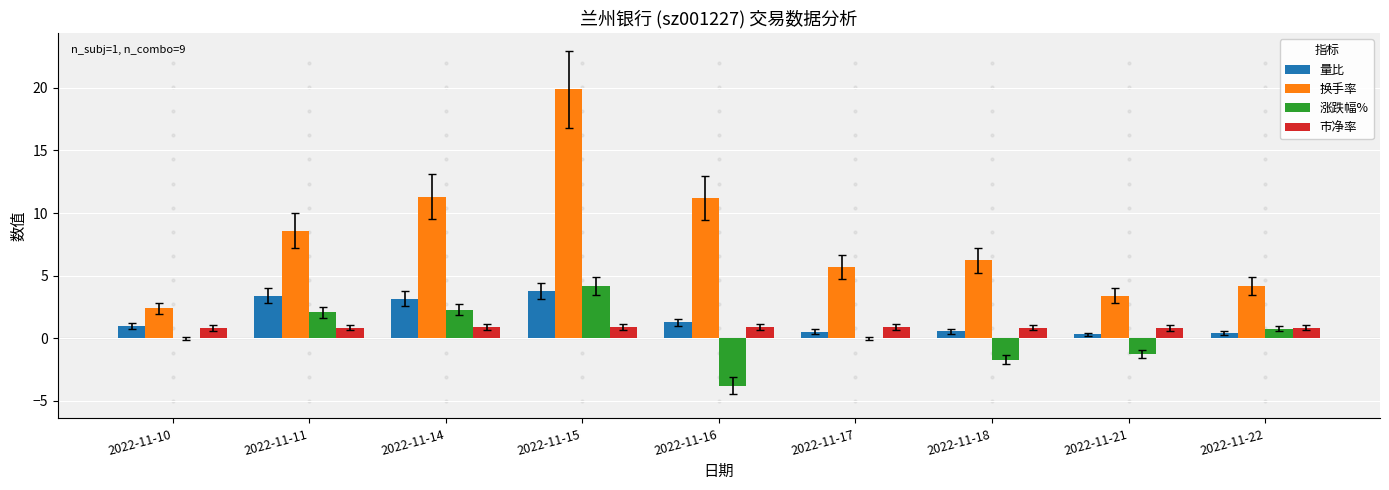

Which series has the largest total across all categories?

换手率